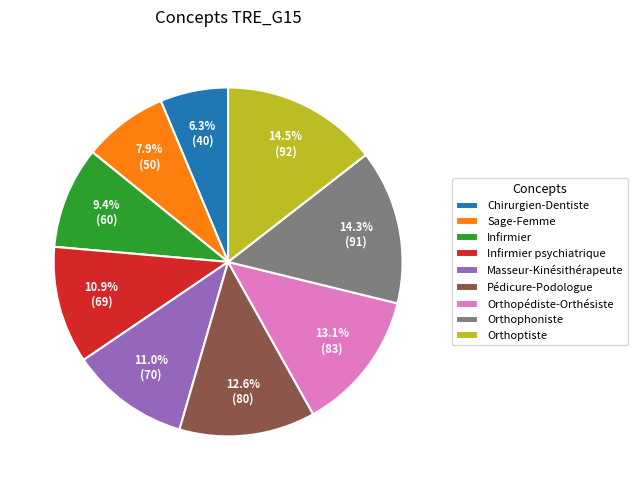

What is the ratio of the value at Pédicure-Podologue to the value at Orthoptiste?

0.9